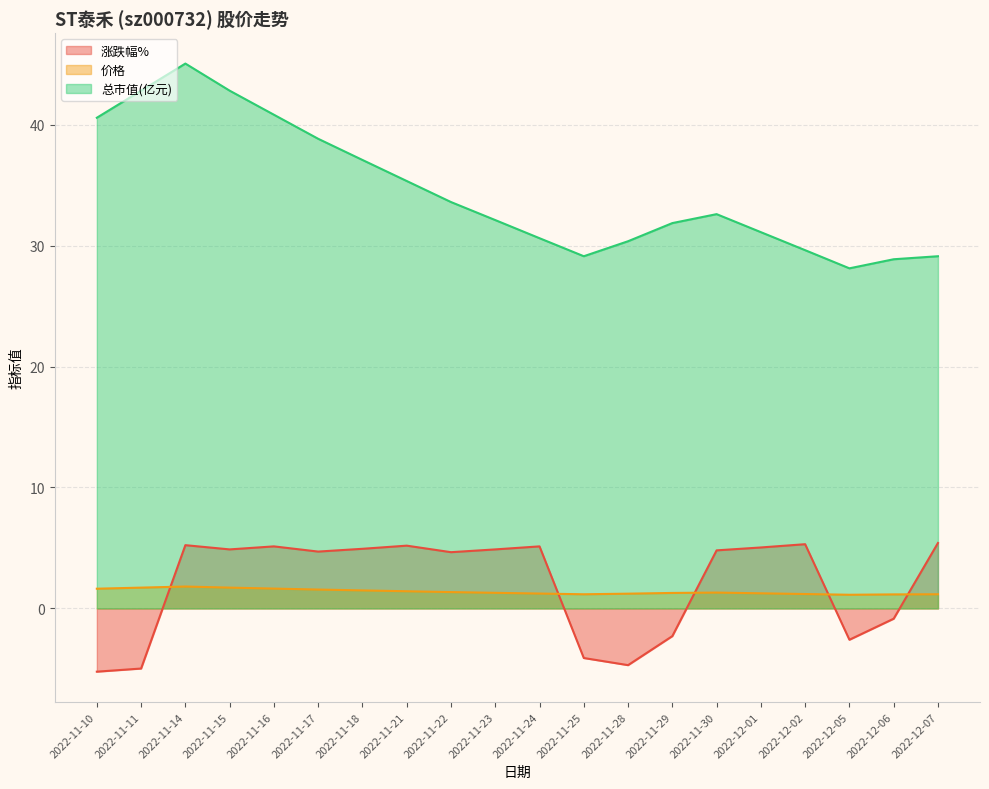

True or false: 总市值(亿元) and 涨跌幅% intersect in this chart.

False